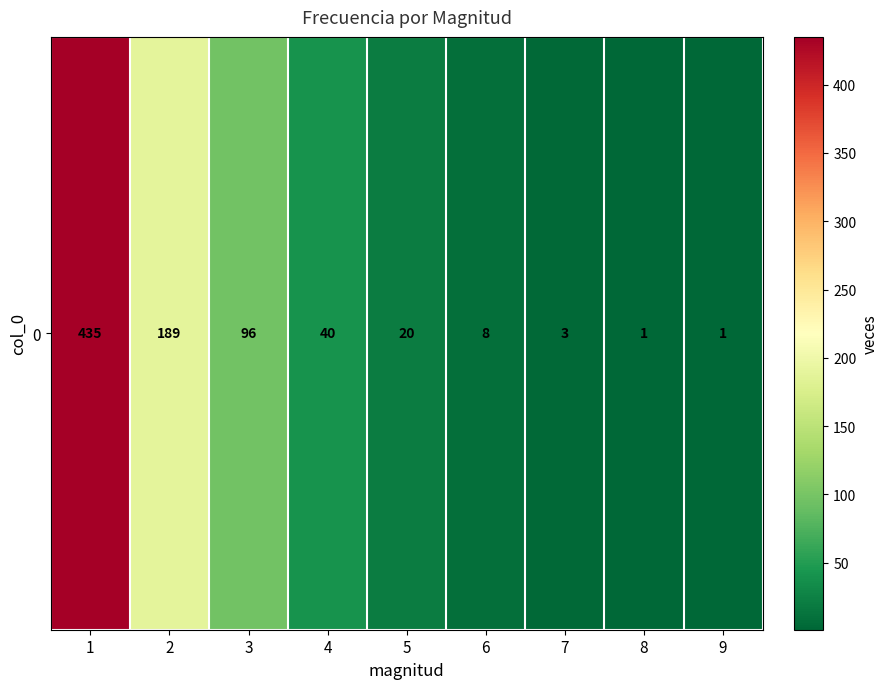

Reading left to right, transcribe all the data shown in this chart.

435	189	96	40	20	8	3	1	1